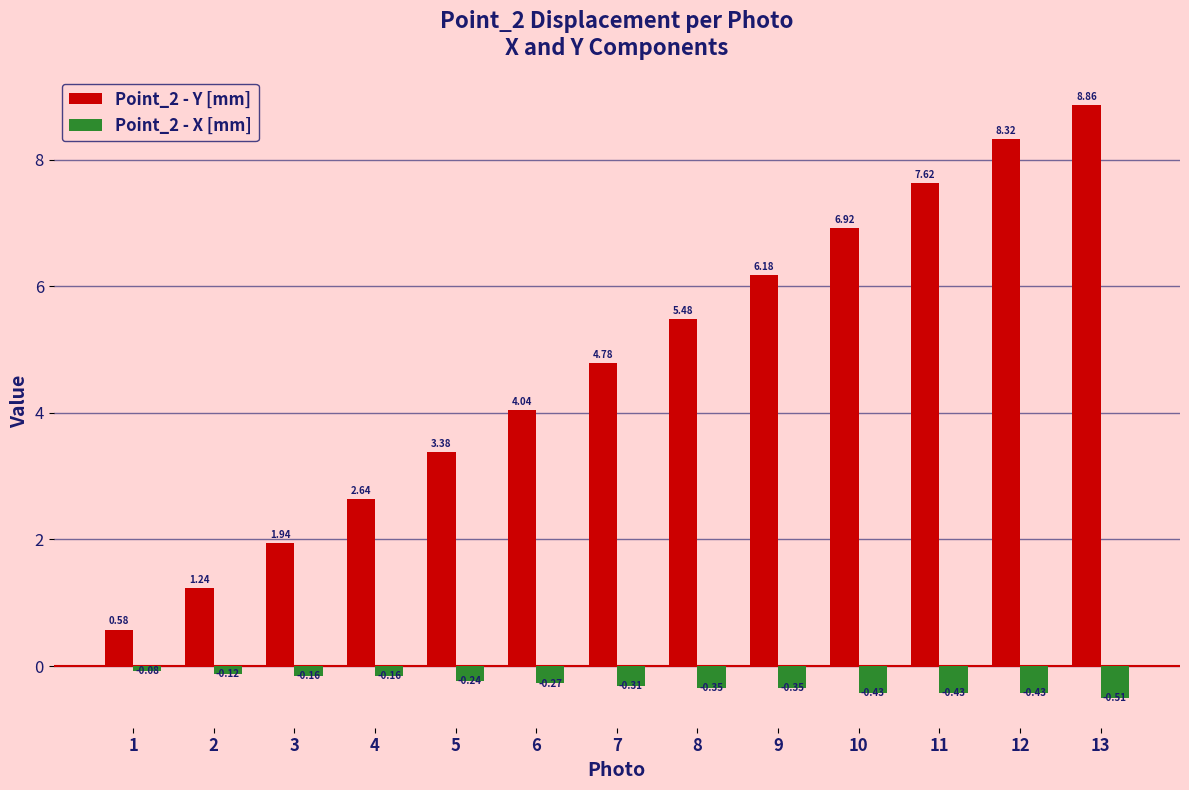

Rank the series by their average value, from lowest to highest.

Point_2 - X [mm], Point_2 - Y [mm]